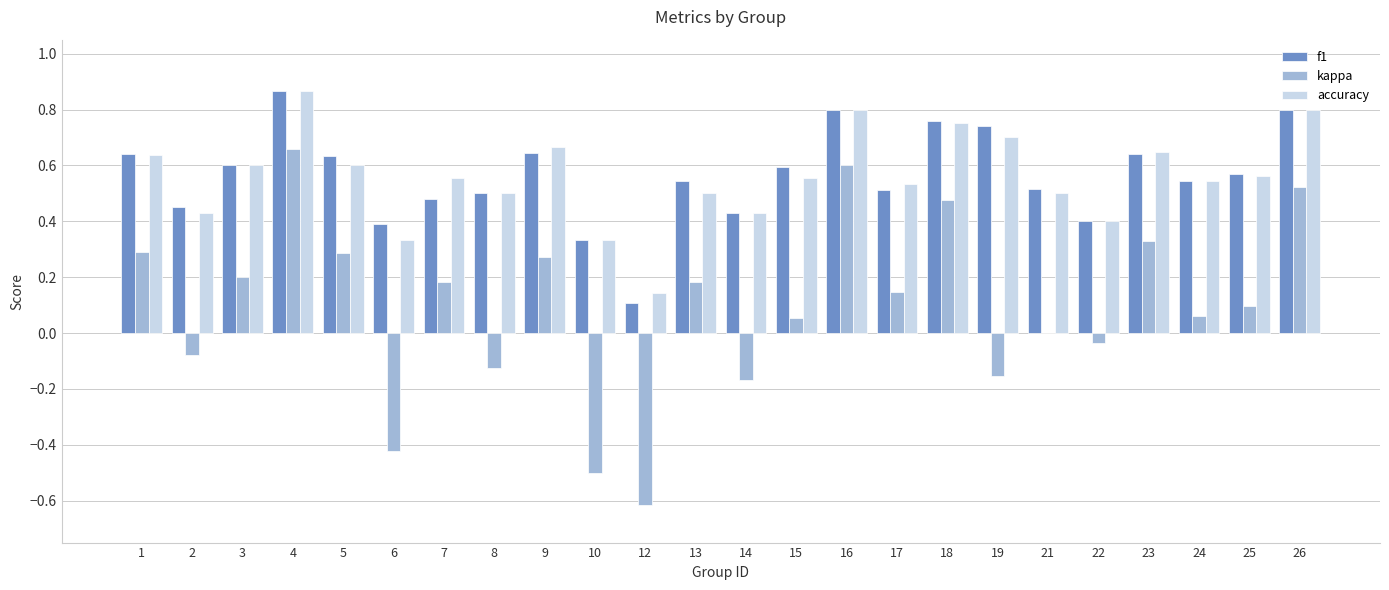

Between 12 and 13, which series saw the biggest shift?

kappa